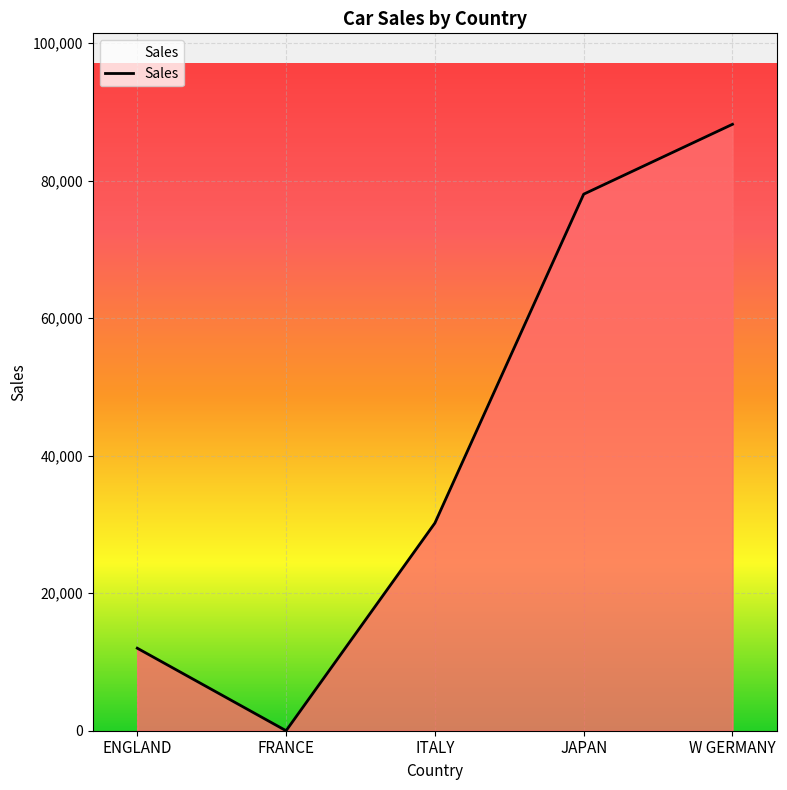

Rank the categories by value from highest to lowest.

W GERMANY, JAPAN, ITALY, ENGLAND, FRANCE